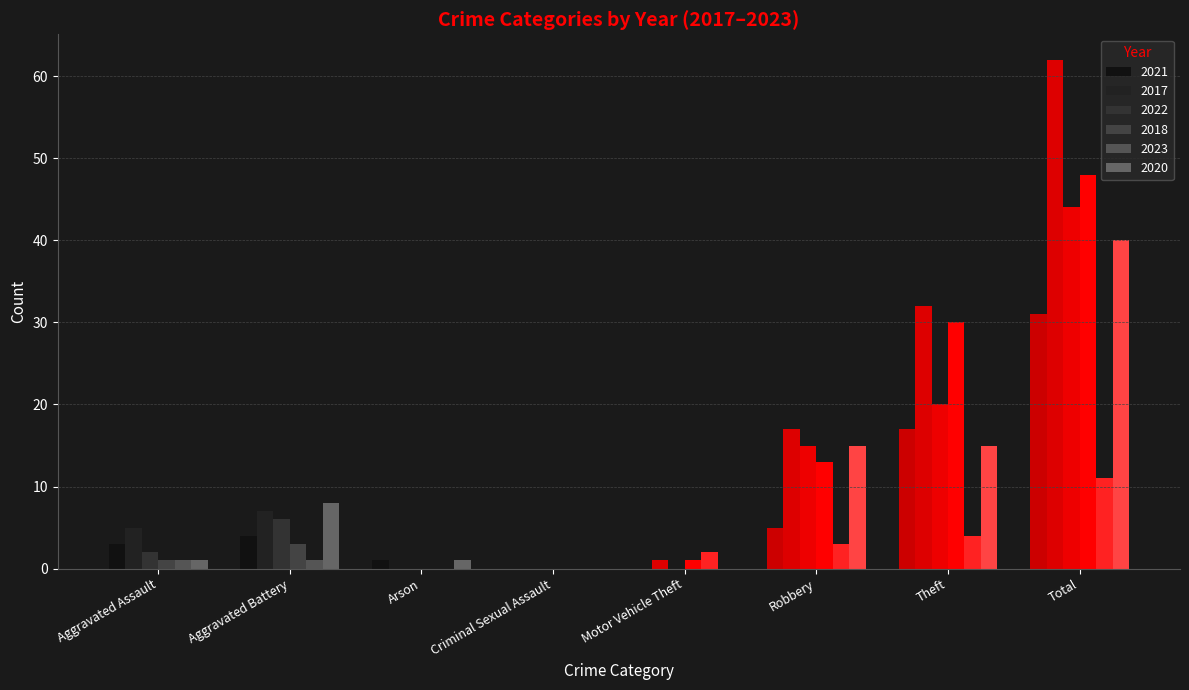

What is the difference between the highest and lowest values at Arson?

1